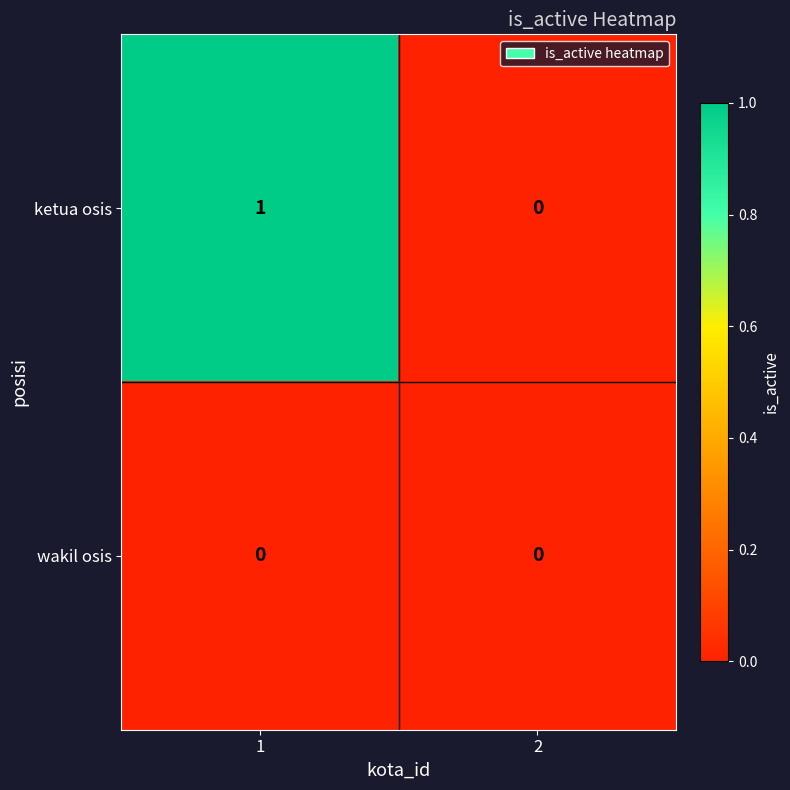

At which category is the sum across all series the highest?

1